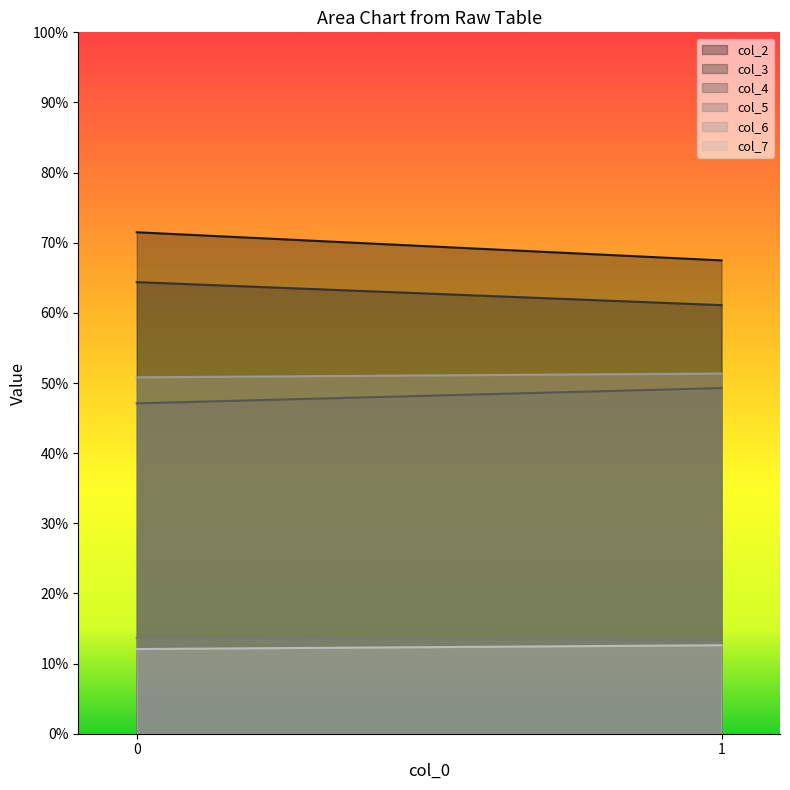

Is the value of col_2 at 1 greater than the value of col_5 at 0?

Yes